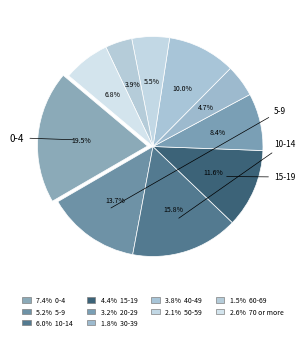

How many segments does this pie chart have?

10